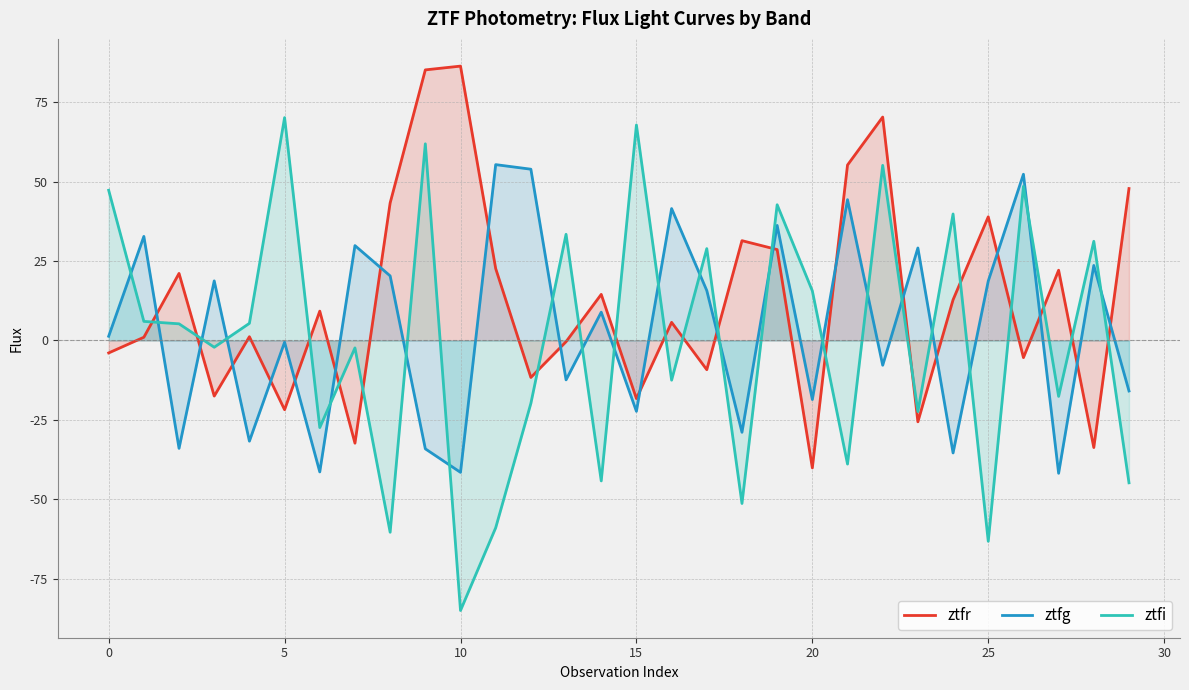

Which series has the largest range (max minus min)?

ztfi